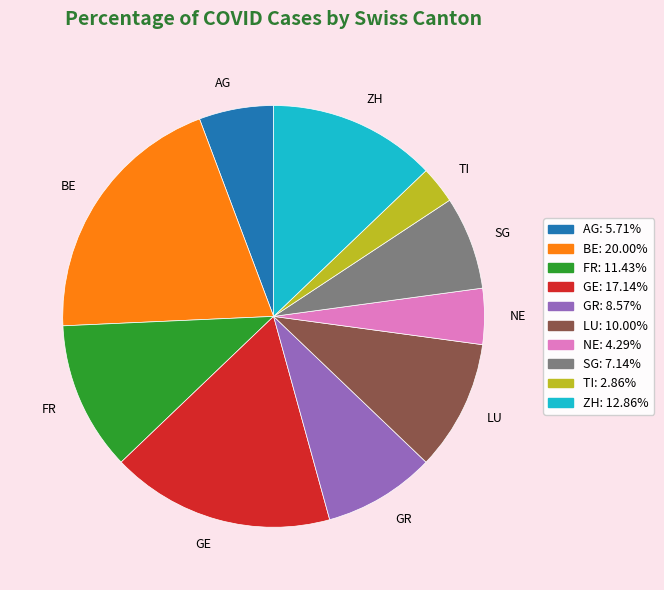

Does any single category account for the majority?

No